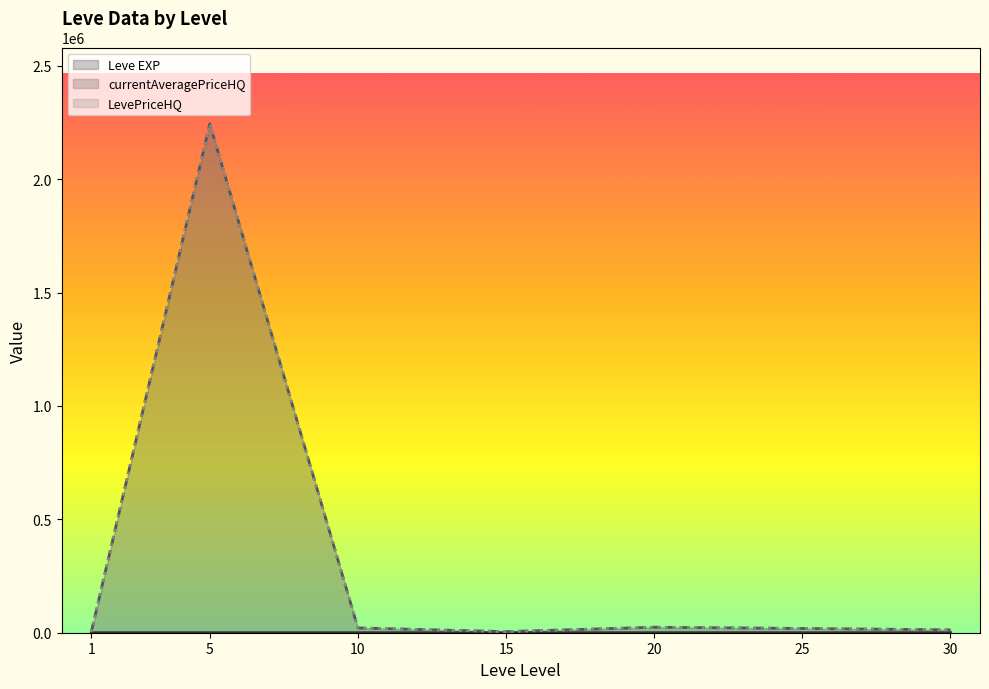

What is the difference between the maximum and minimum values in the currentAveragePriceHQ line series?

2240567.4